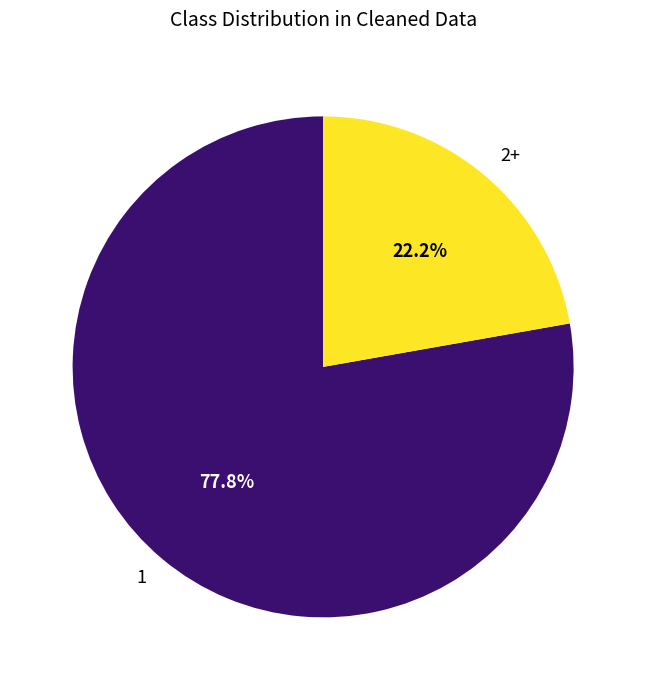

How many segments does this pie chart have?

2